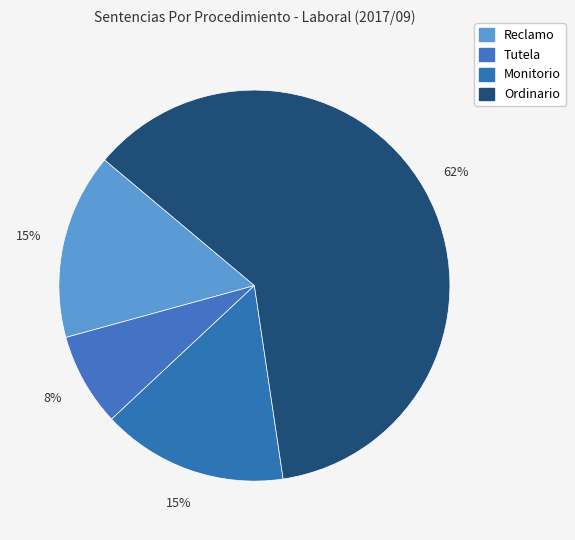

Count the number of slices in the pie.

4